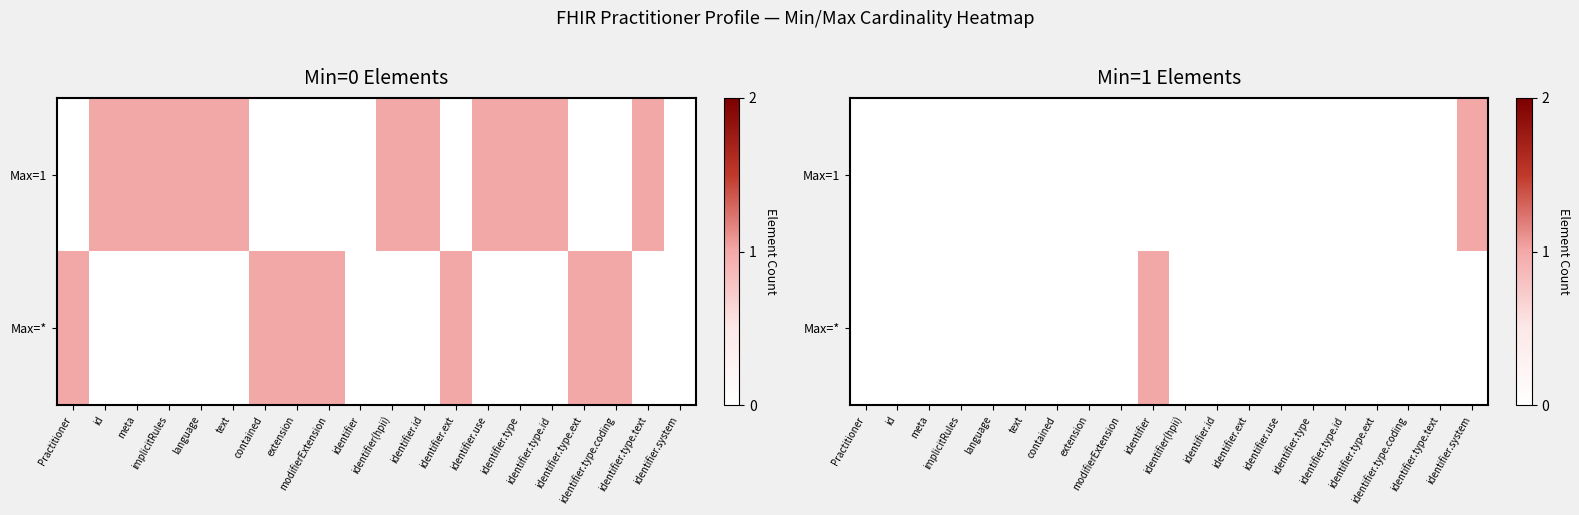

At how many categories does at least one series exceed 0?

2